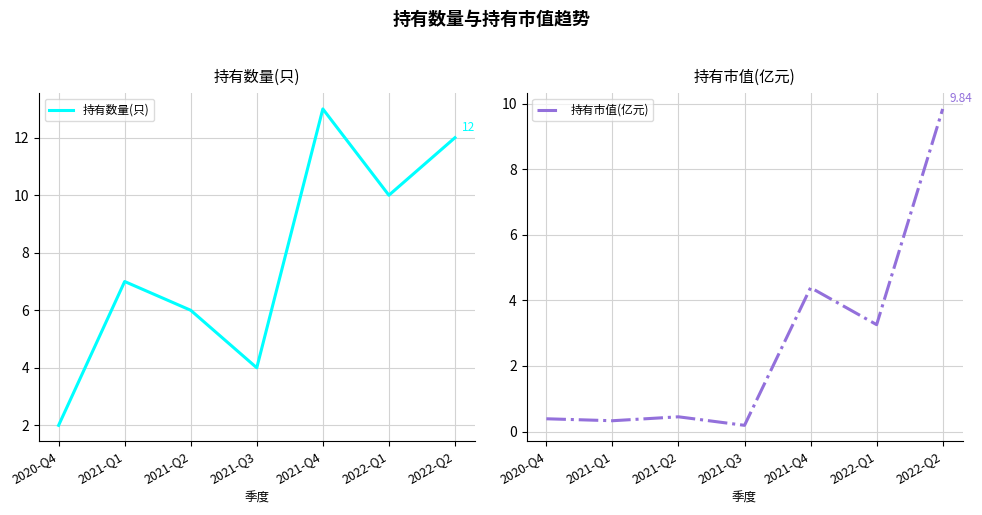

At 2022-Q1, list the series in order from smallest to largest.

持有市值(亿元), 持有数量(只)